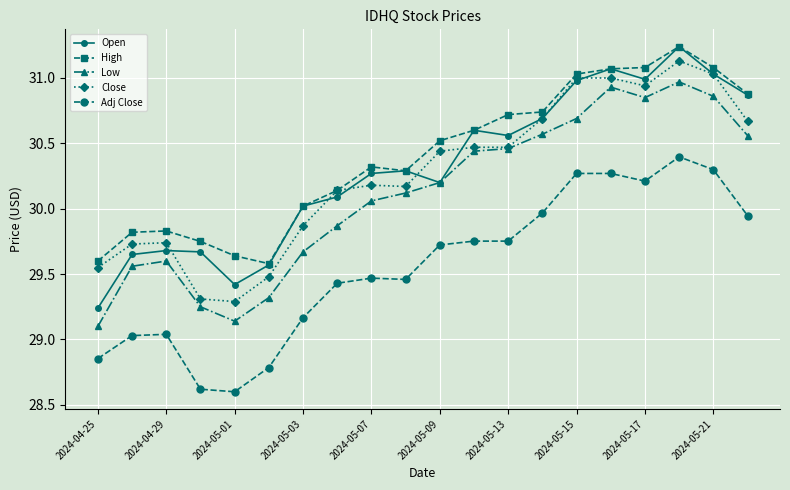

What is the smallest value displayed?

28.6